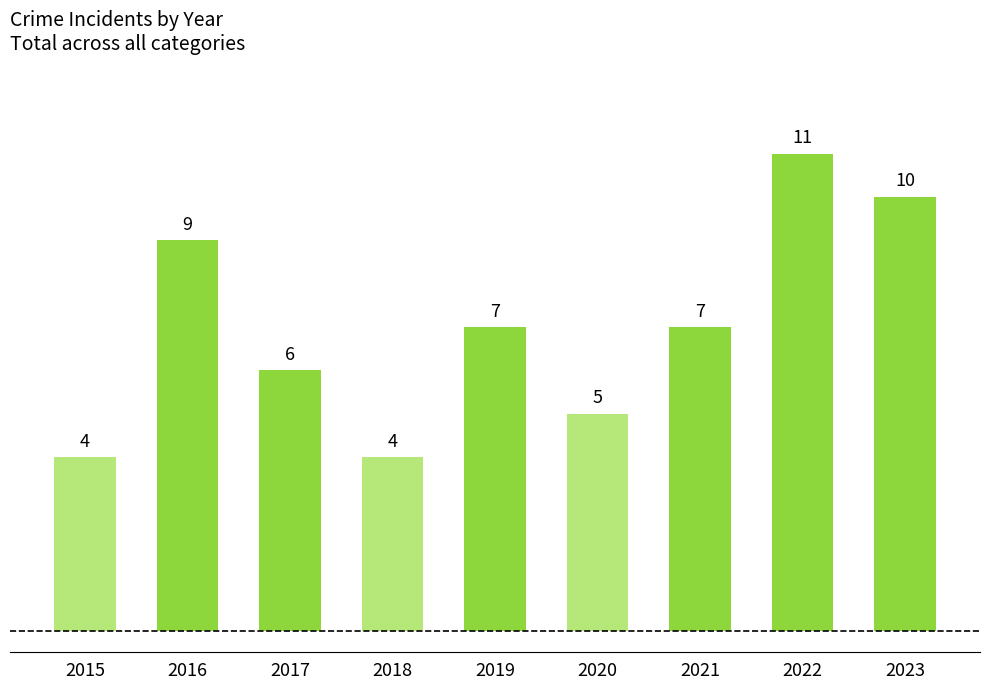

What is the value of the 2nd bar from the left?

9